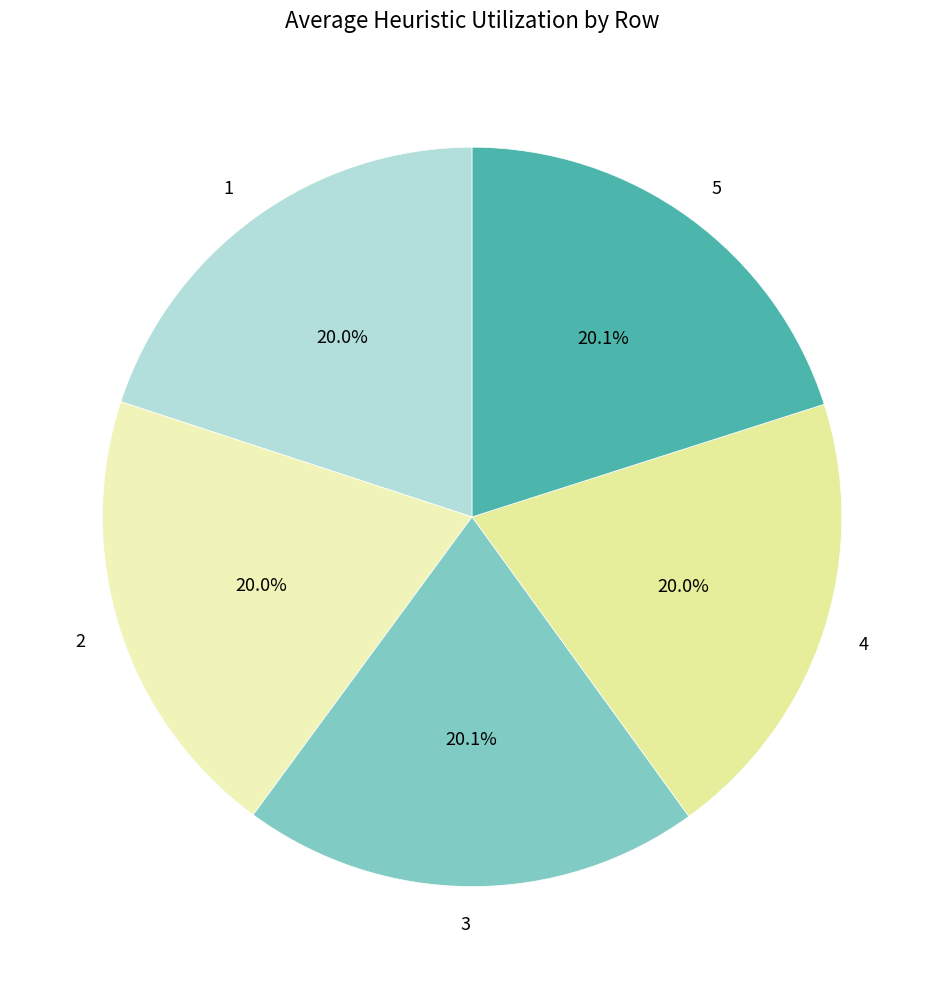

To the nearest percent, what percentage of the pie is 1?

20%